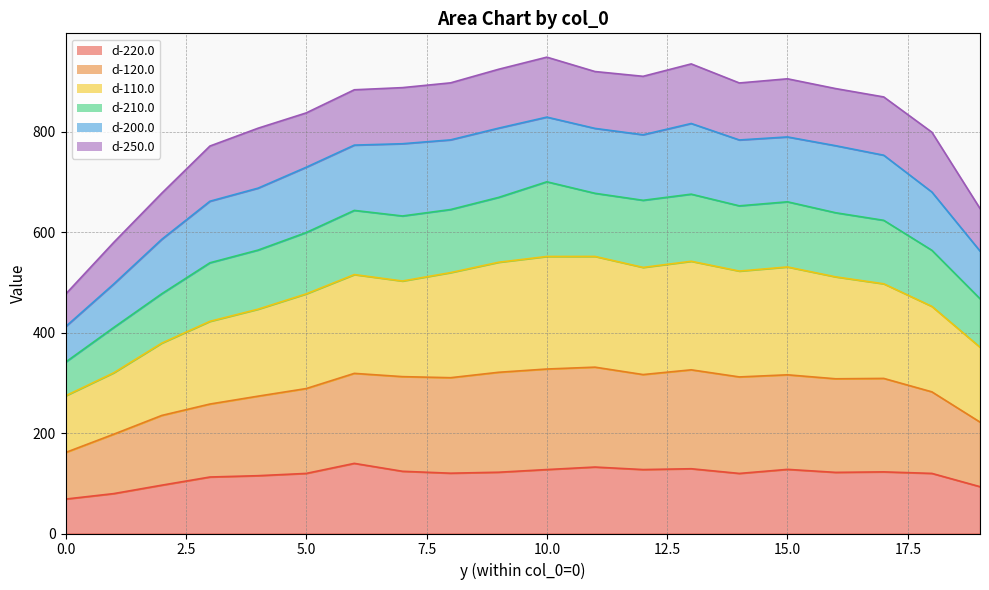

What is the smallest value displayed?

68.6